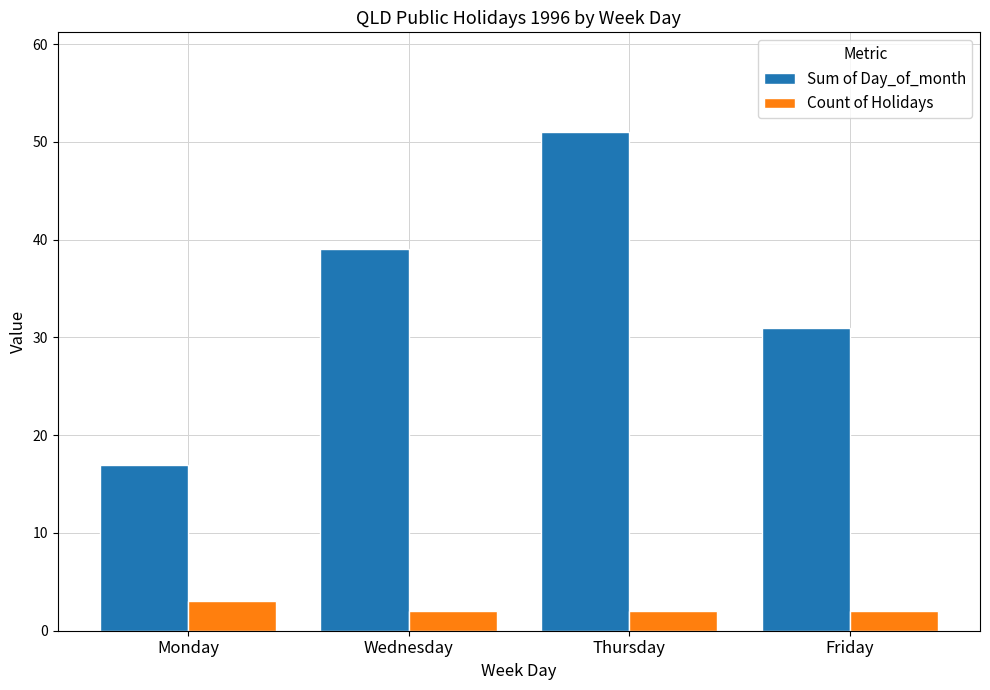

The Sum of Day_of_month series shows 11 at Monday. True or false?

False